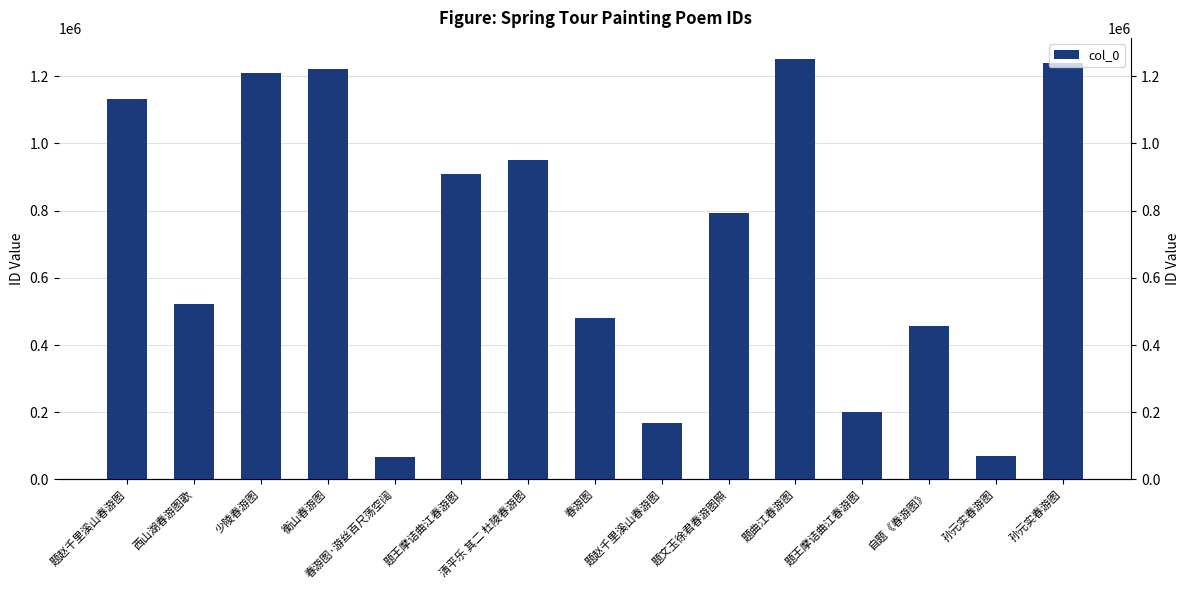

Where is the data nearest to the value 658406?

题文玉徐君春游图照